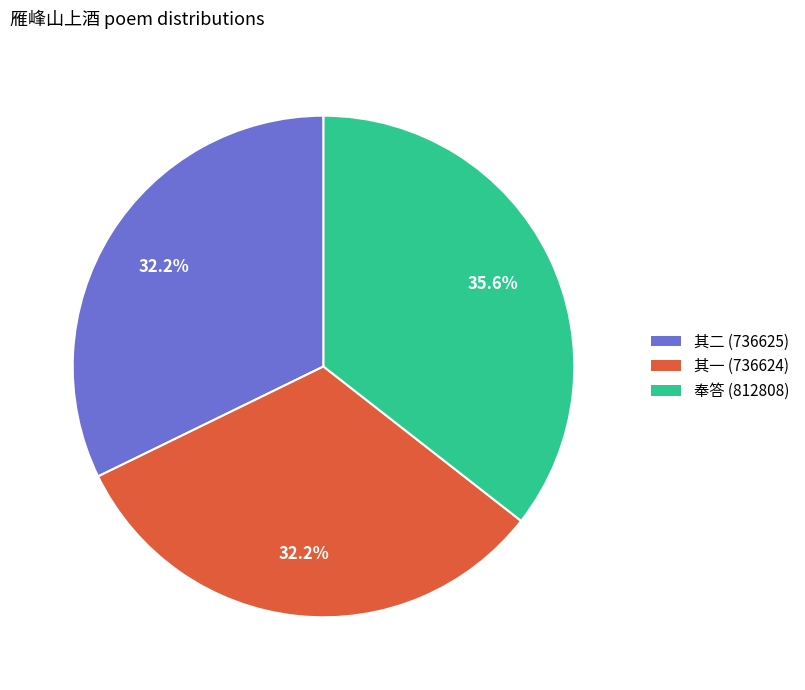

How many segments does this pie chart have?

3